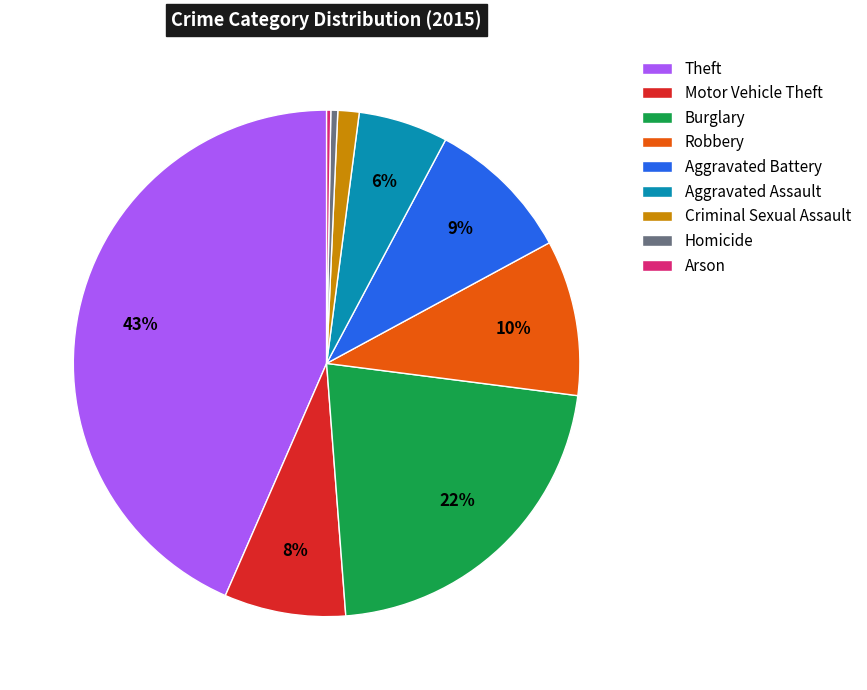

What is the largest slice in the pie chart?

Theft